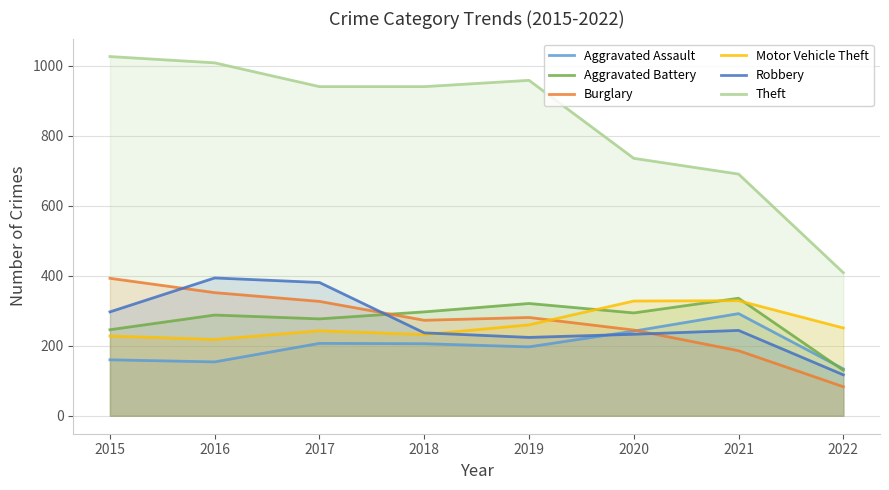

Where does the Aggravated Assault series first go above 206?

2017